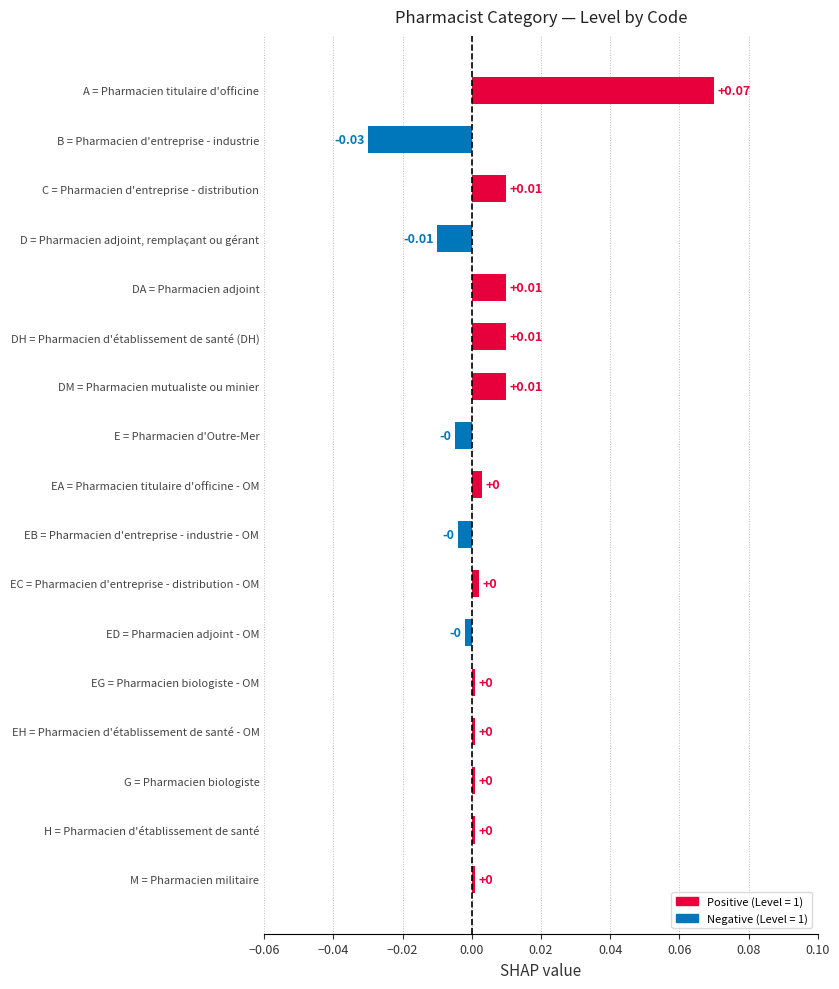

Which label corresponds to the largest value in the chart?

A = Pharmacien titulaire d'officine